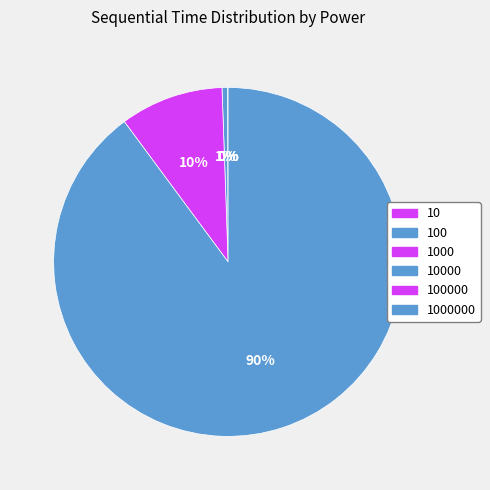

To the nearest percent, what is the average slice percentage?

17%